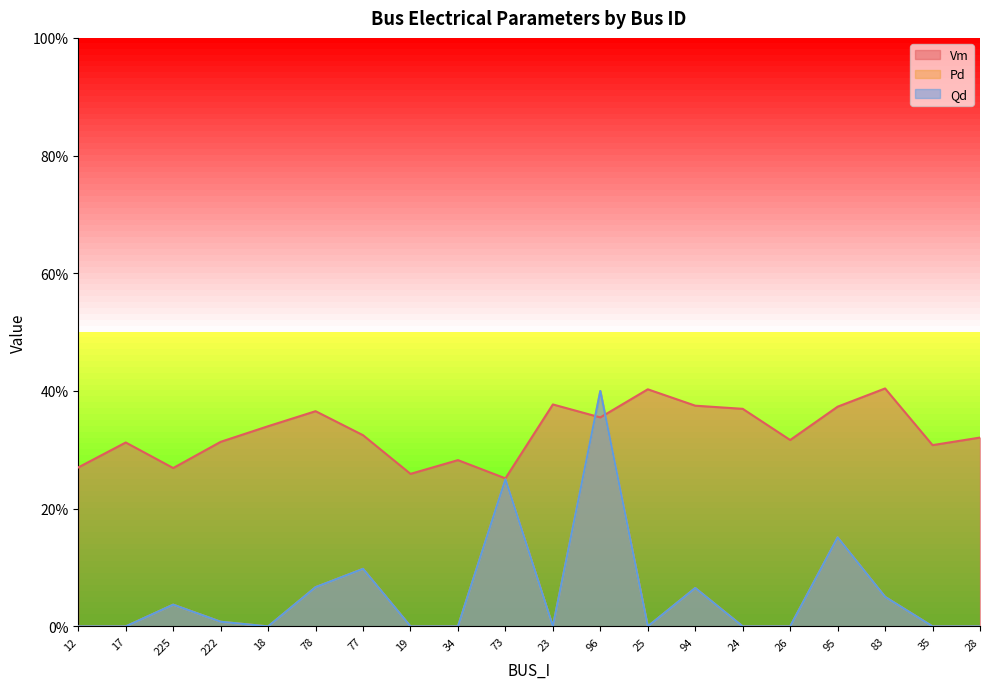

Where do Pd and Vm first cross each other?

23 and 96